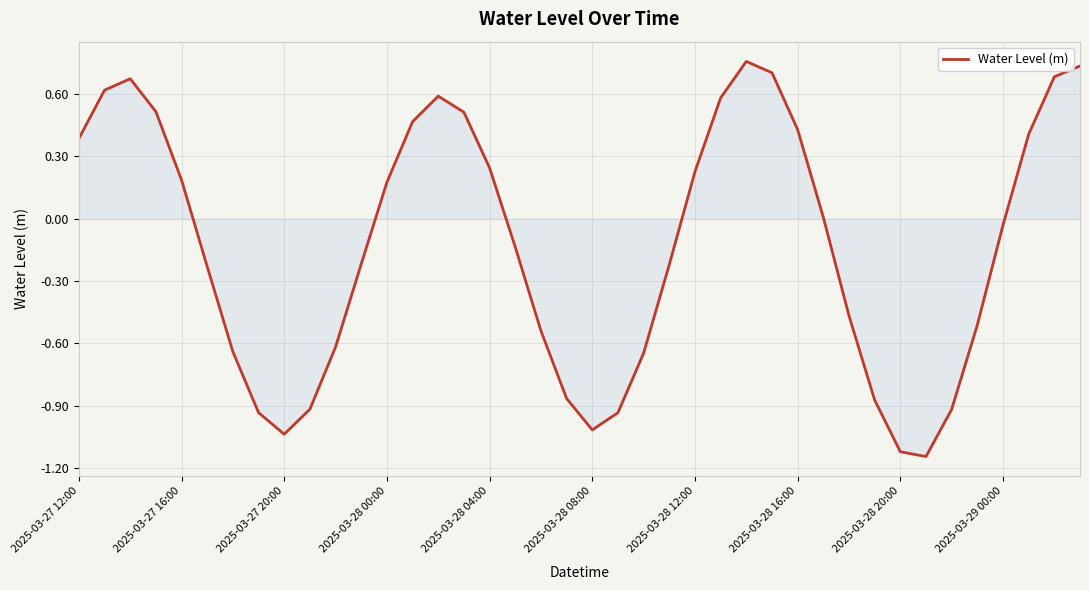

What is the difference between the maximum and minimum values?

1.9